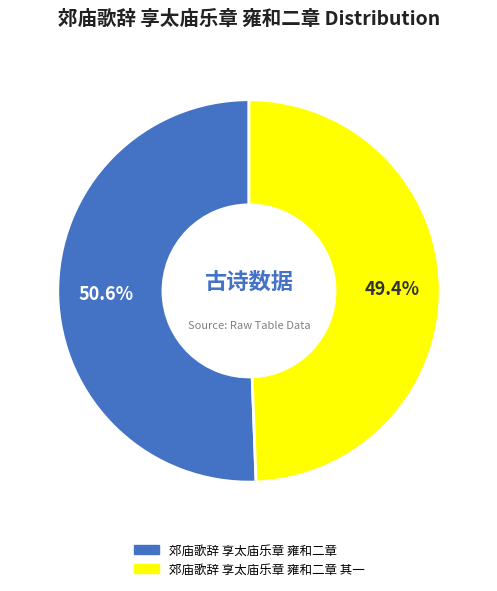

Count the number of slices in the pie.

2